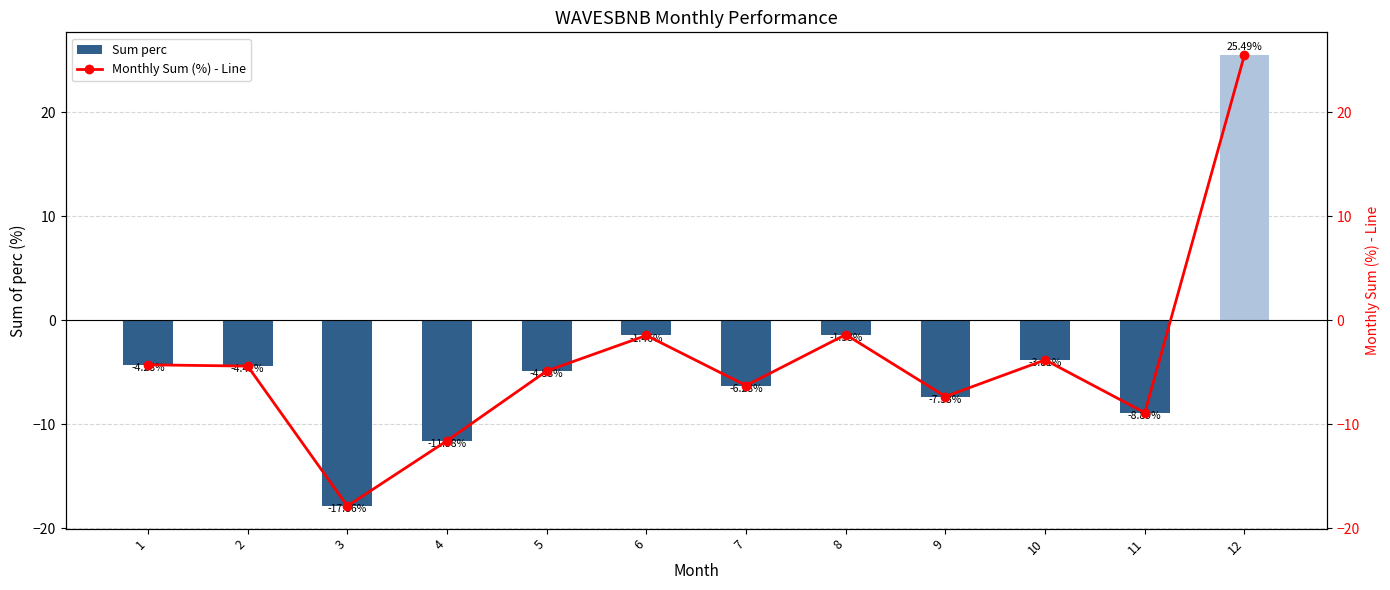

Rank the series at 5 from highest to lowest value.

Sum perc, Monthly Sum (%) - Line